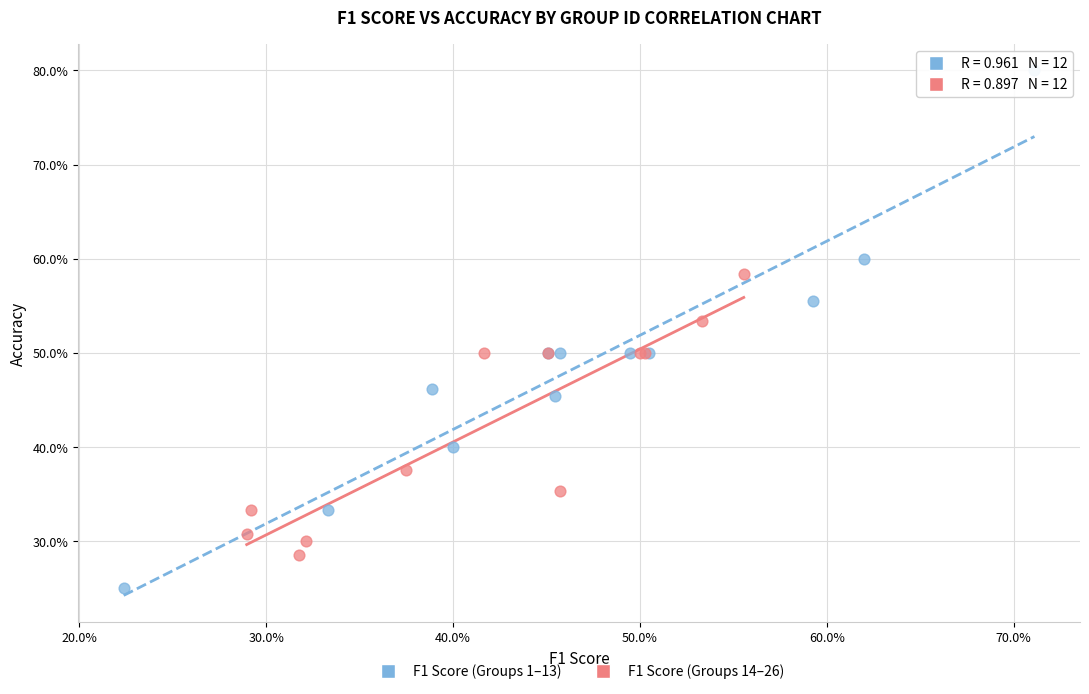

What are all the series names shown in the legend?

F1 Score (Groups 1–13), F1 Score (Groups 14–26)